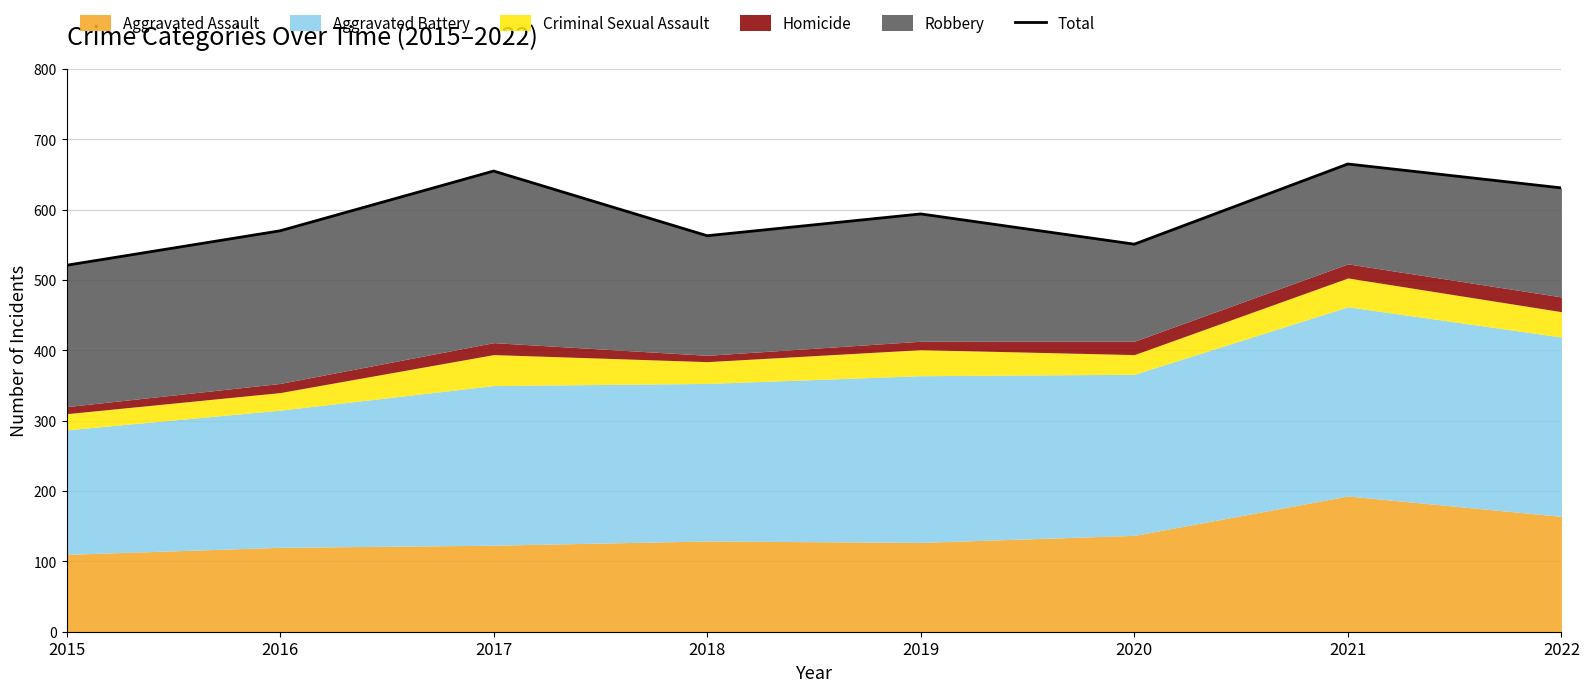

What is the value of the 4th point from the left?

563